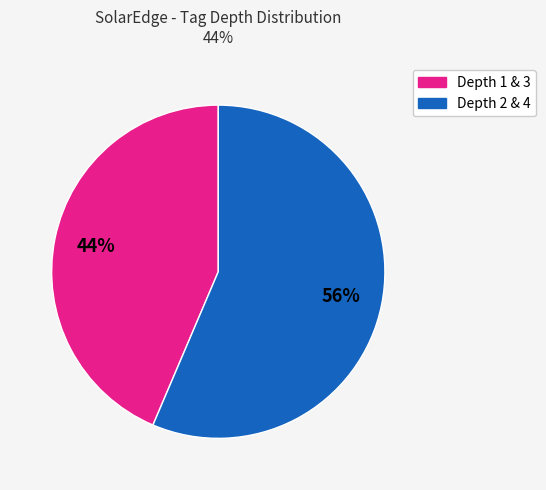

To the nearest percent, what is the average slice percentage?

50%